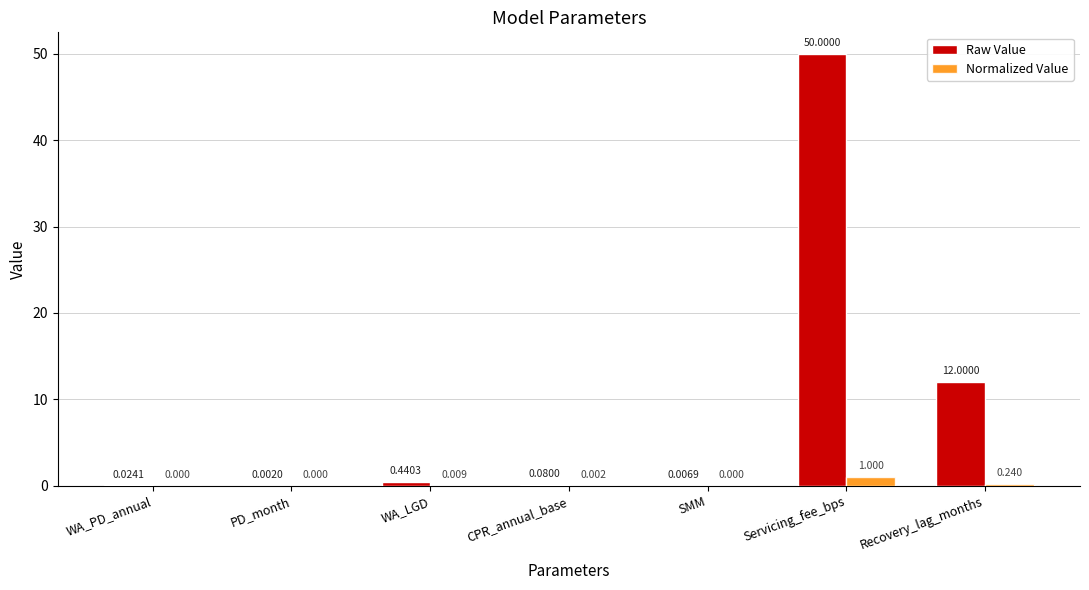

At which category is the sum across all series the highest?

Servicing_fee_bps